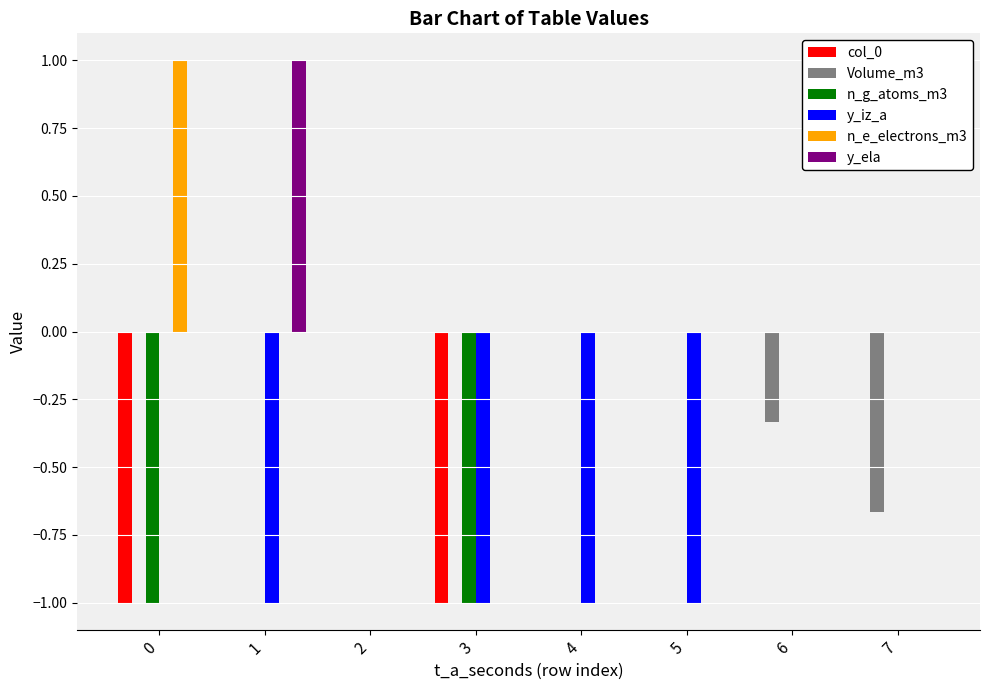

Is the value of n_e_electrons_m3 at 7 greater than the value of Volume_m3 at 7?

Yes